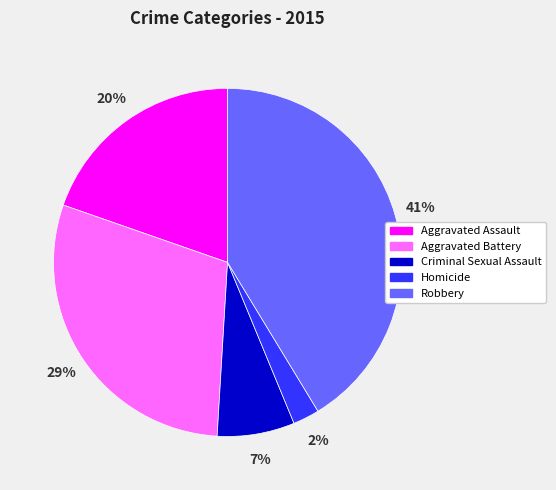

Between Criminal Sexual Assault and Robbery, which is larger?

Robbery